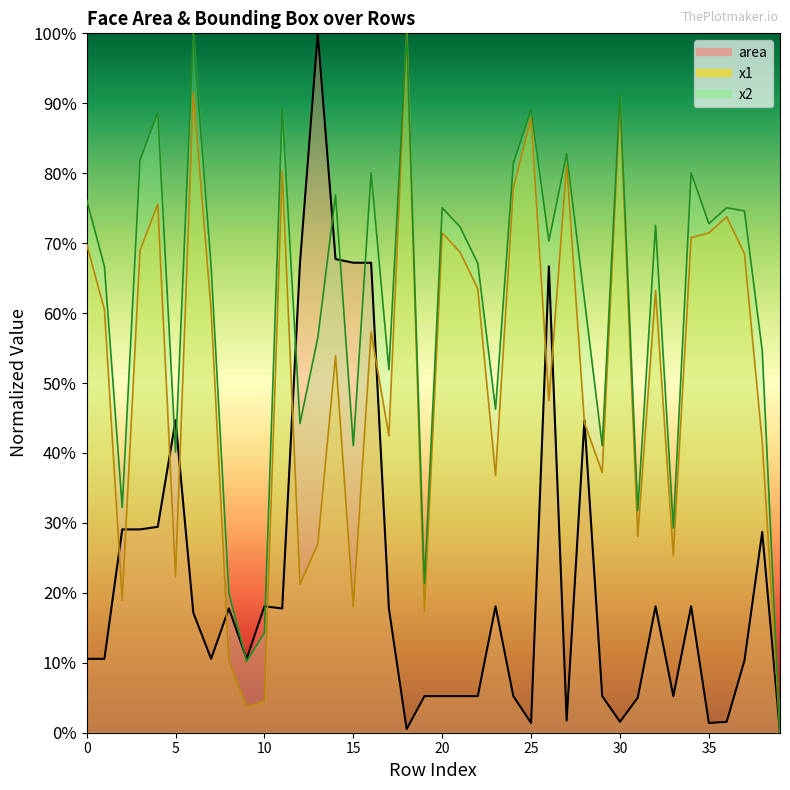

Reading left to right, what are all the values shown in this chart?

area: 0=10.6	1=10.6	2=29.1	3=29.1	4=29.4	5=44.7	6=17.2	7=10.6	8=17.8	9=10.6	10=18.1	11=17.8	12=67.2	13=100.0	14=67.7	15=67.2	16=67.2	17=17.8	18=0.5	19=5.2	20=5.2	21=5.2	22=5.2	23=18.1	24=5.2	25=1.4	26=66.7	27=1.7	28=44.7	29=5.2	30=1.6	31=5.0	32=18.1	33=5.2	34=18.1	35=1.4	36=1.6	37=10.3	38=28.7	39=0.0
x1: 0=69.9	1=60.5	2=18.9	3=68.9	4=75.6	5=22.4	6=91.6	7=60.5	8=10.3	9=3.7	10=4.6	11=80.4	12=21.2	13=26.9	14=53.9	15=18.0	16=57.3	17=42.5	18=100.0	19=17.4	20=71.5	21=68.7	22=63.5	23=36.8	24=77.9	25=87.9	26=47.5	27=81.3	28=44.3	29=37.2	30=90.2	31=28.1	32=63.2	33=25.3	34=70.8	35=71.5	36=73.7	37=68.5	38=41.6	39=0.0
x2: 0=76.2	1=66.7	2=32.2	3=81.9	4=88.7	5=40.1	6=100.0	7=66.7	8=20.0	9=10.2	10=14.3	11=89.3	12=44.2	13=56.5	14=76.9	15=41.0	16=80.0	17=51.9	18=100.0	19=21.3	20=75.1	21=72.3	22=67.1	23=46.3	24=81.4	25=89.1	26=70.3	27=82.8	28=61.9	29=41.0	30=91.4	31=31.7	32=72.6	33=29.3	34=80.0	35=72.8	36=75.1	37=74.6	38=54.6	39=0.0